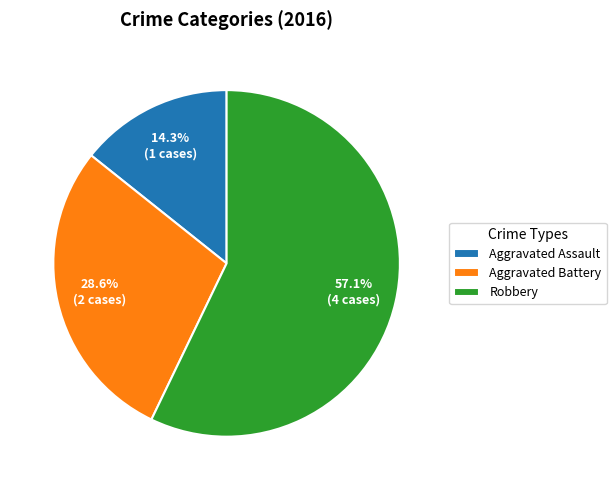

To the nearest percent, what is the combined percentage of Aggravated Assault and Robbery?

71%